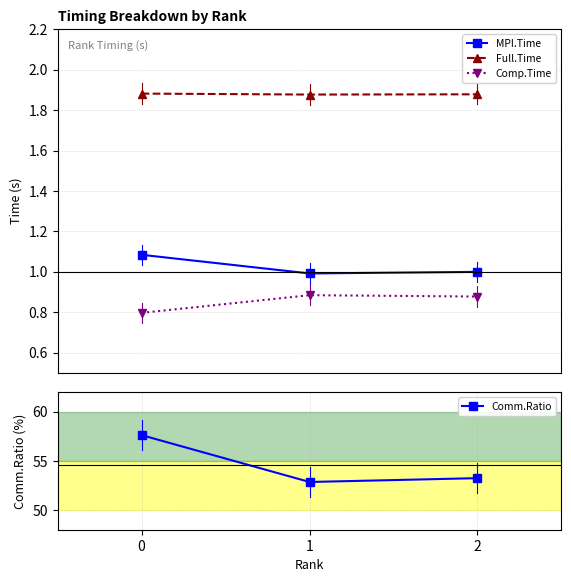

How many Comm.Ratio values are between 52 and 57?

2